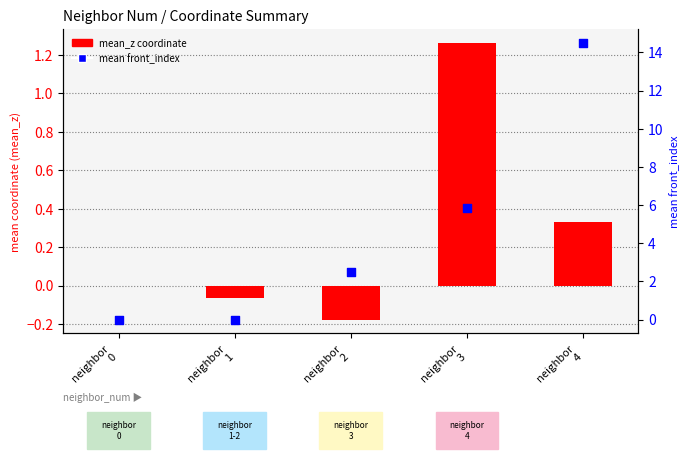

Which series reaches the minimum Y coordinate?

mean_z (coordinate)